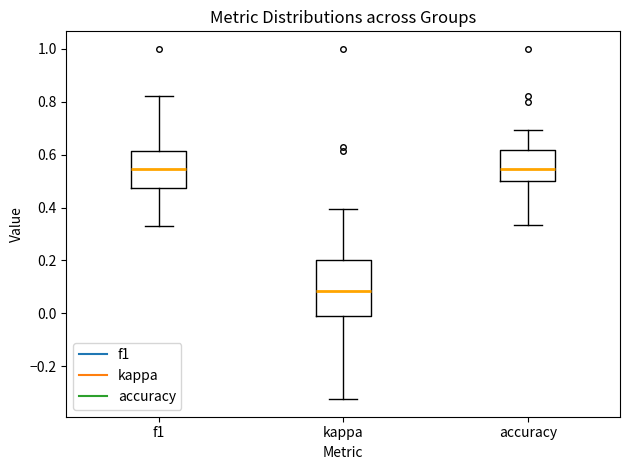

Where does the lower whisker of the box for accuracy end on the y-axis? The values are not printed on the chart, so give them approximately, as read against the axis.

0.34